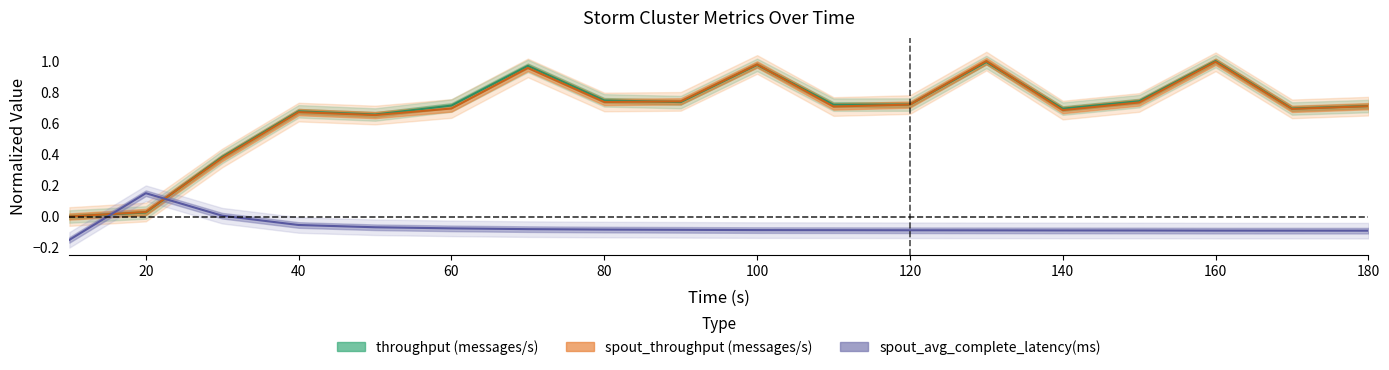

How many series are shown in this chart?

3